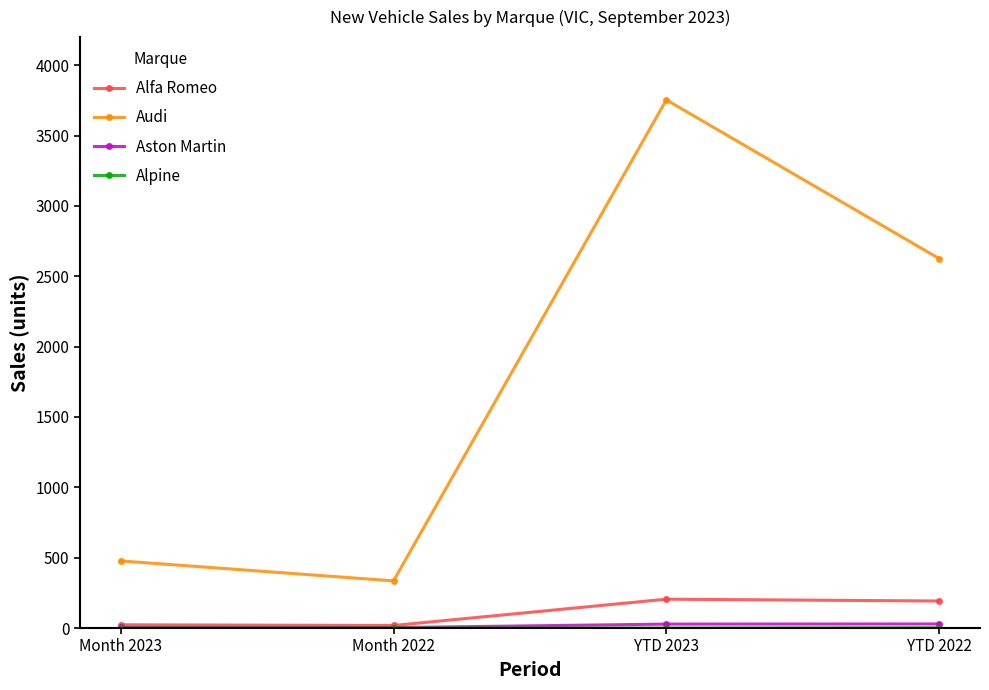

Count the number of data series in this chart.

4